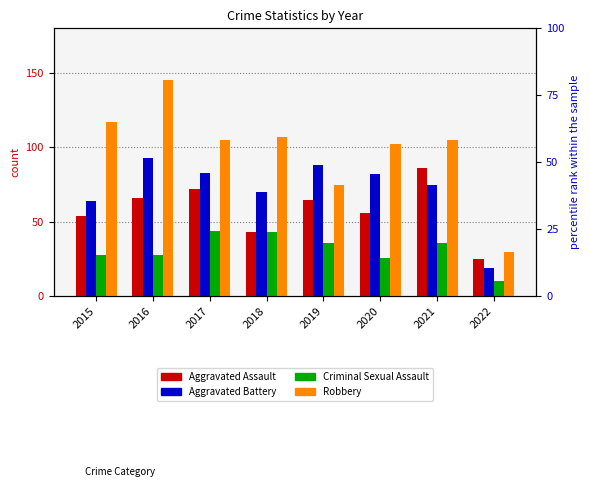

At which label is Criminal Sexual Assault closest to 27?

2015